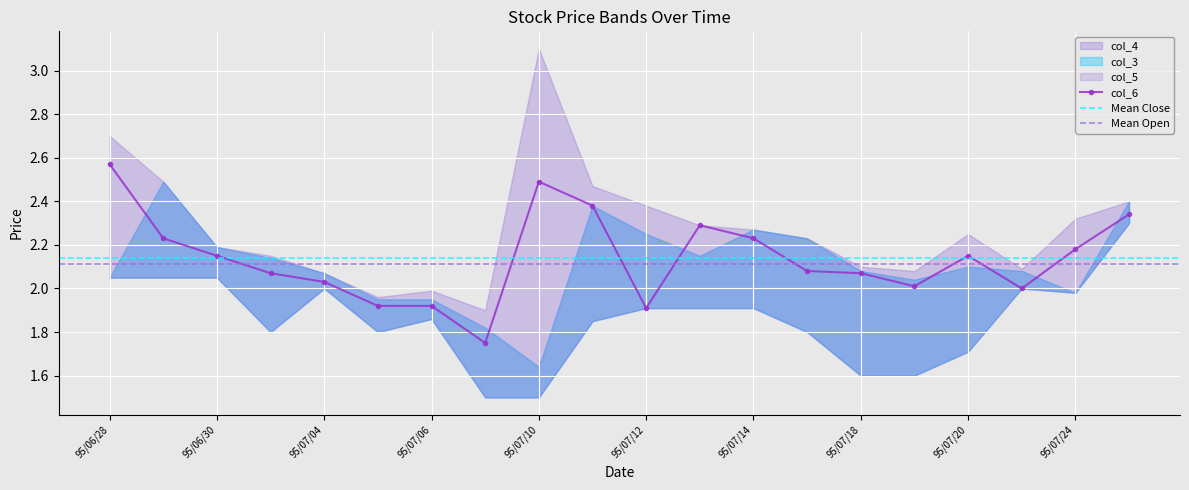

True or false: col_5 and col_3 cross at least once.

False